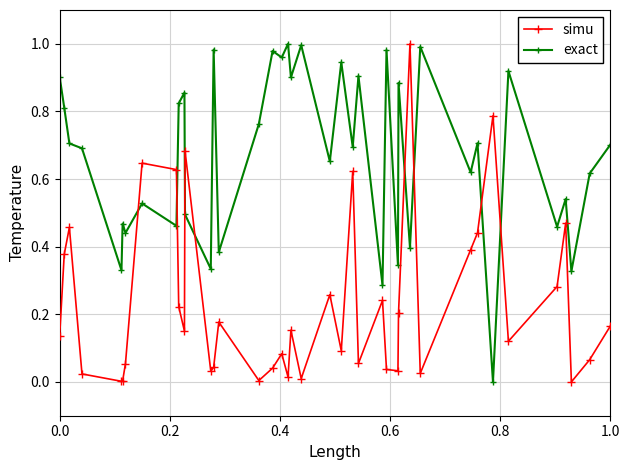

What is the sum of all exact values?

26.8